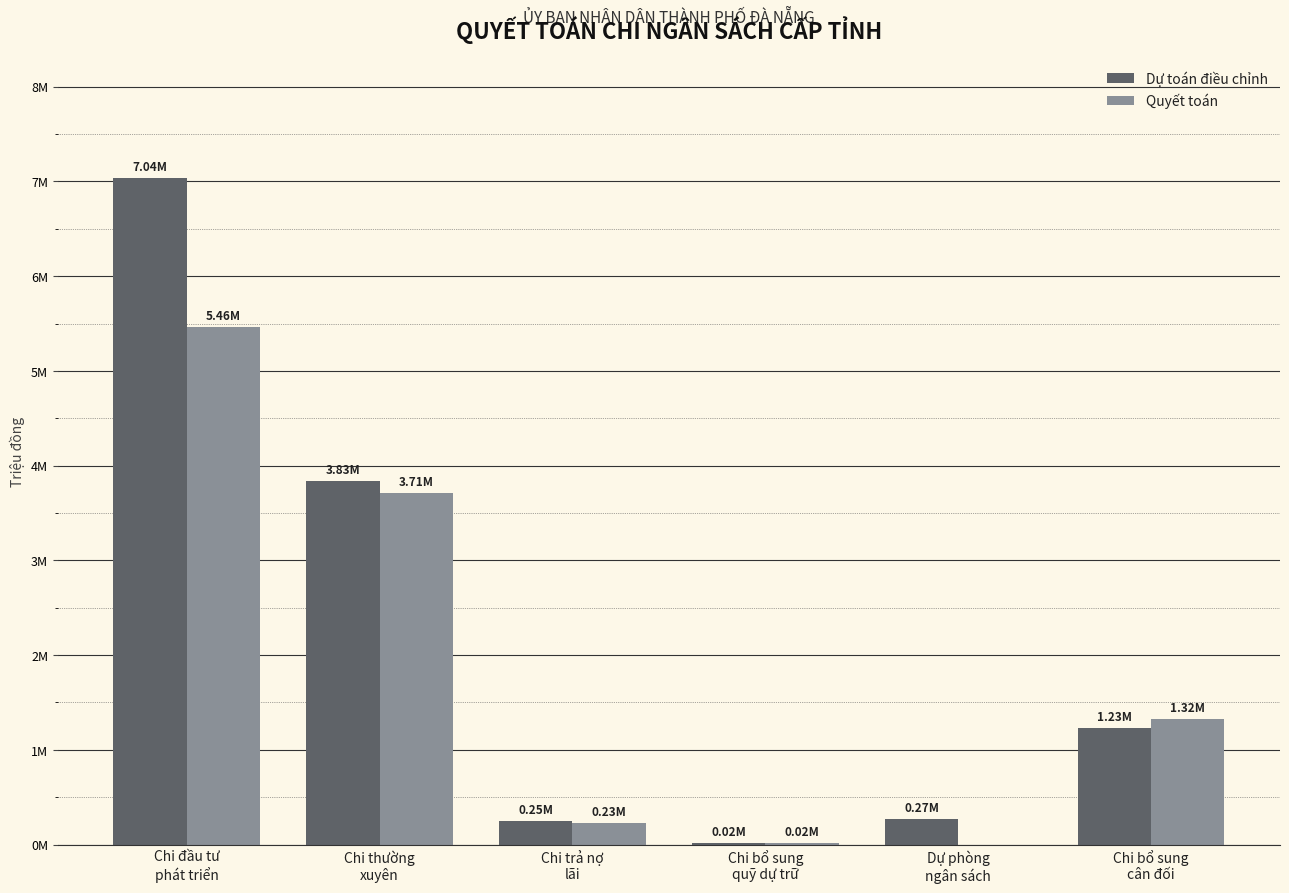

The Dự toán điều chỉnh series shows 147794.7 at Dự phòng
ngân sách. True or false?

False